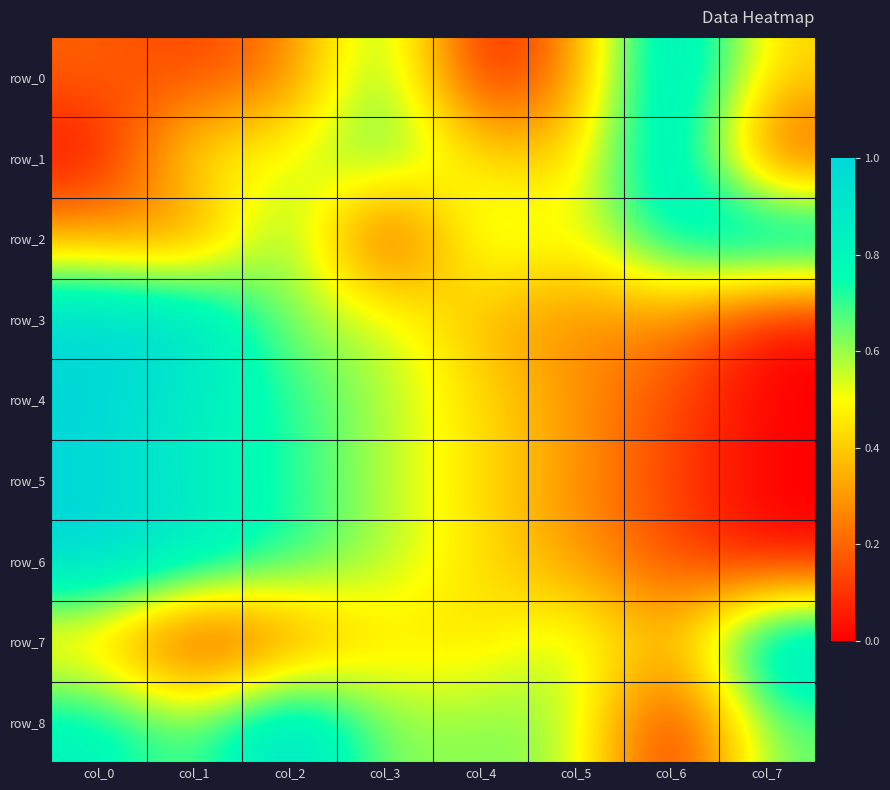

How many distinct data groups are displayed?

9